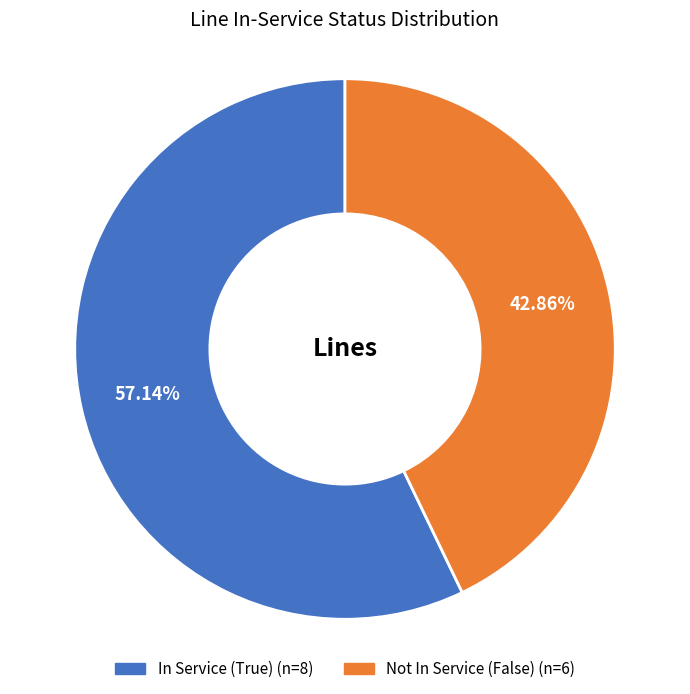

Does any single category account for the majority?

Yes